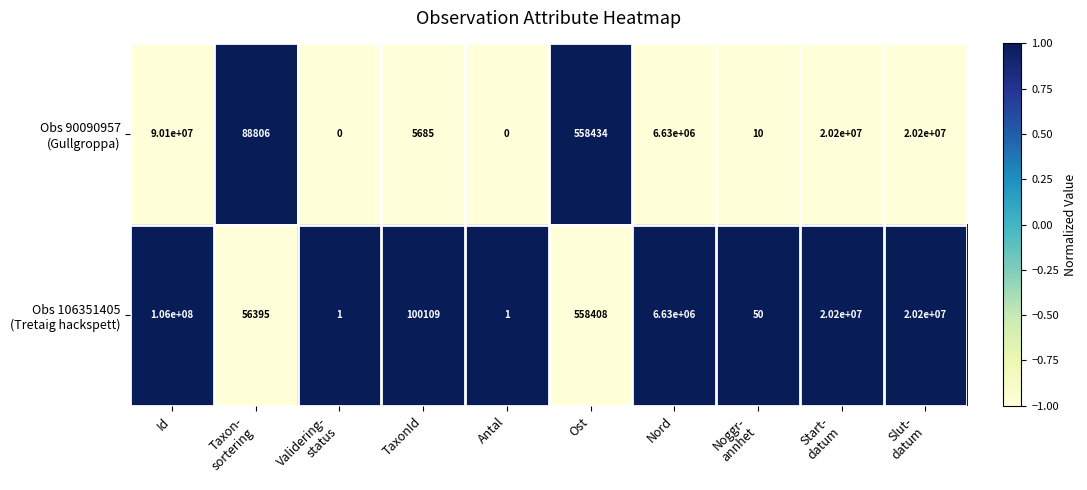

What is the spread (max minus min) of values at TaxonId?

94424